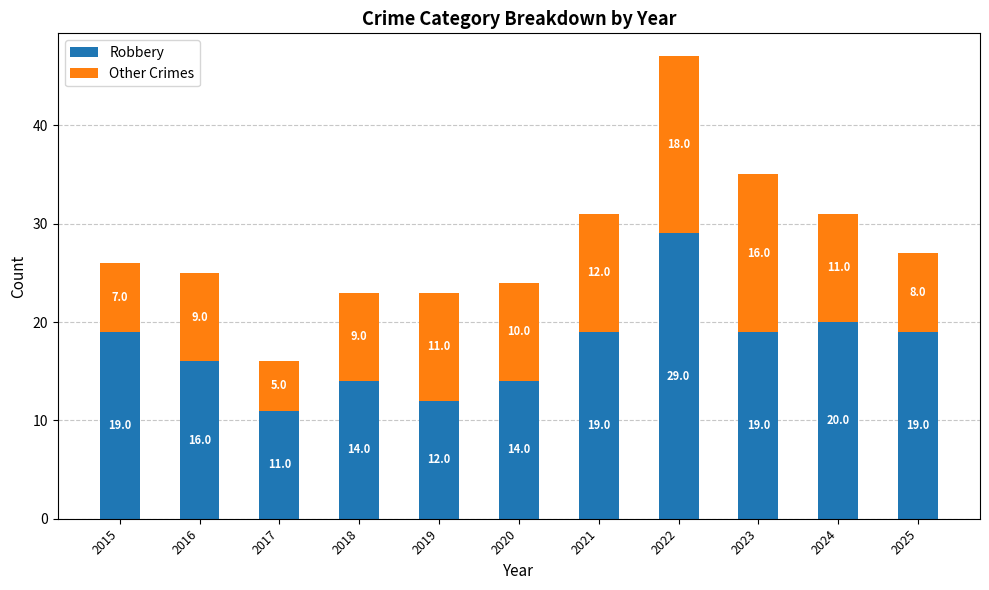

At which category is the sum across all series the highest?

2022